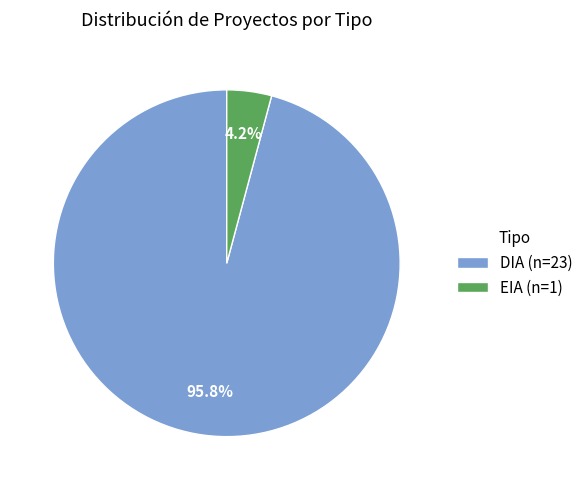

True or false: EIA accounts for 15% of the total.

False